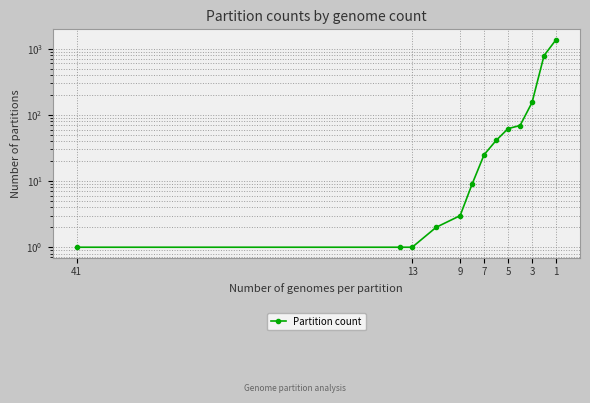

What is the difference between the second highest and minimum values?

785